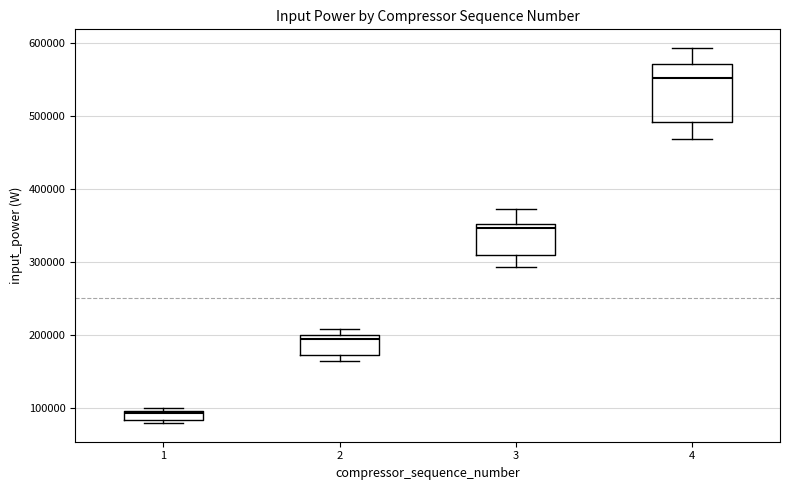

Where is the upper edge of the box at x = 1 on the y-axis? The values are not printed on the chart, so give them approximately, as read against the axis.

100000